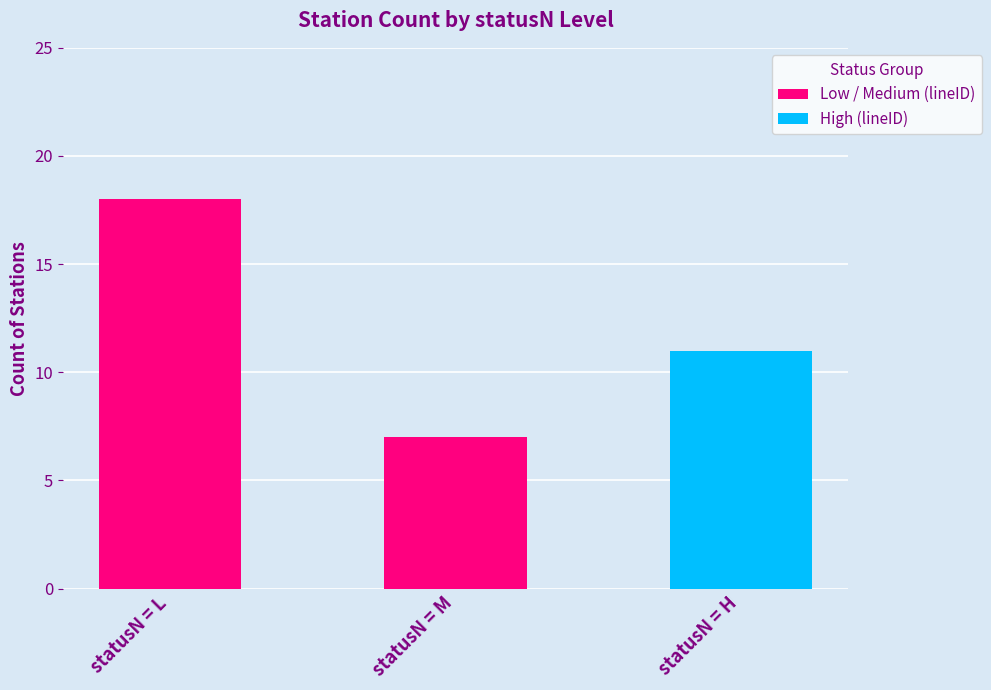

Does the chart contain any negative values?

No